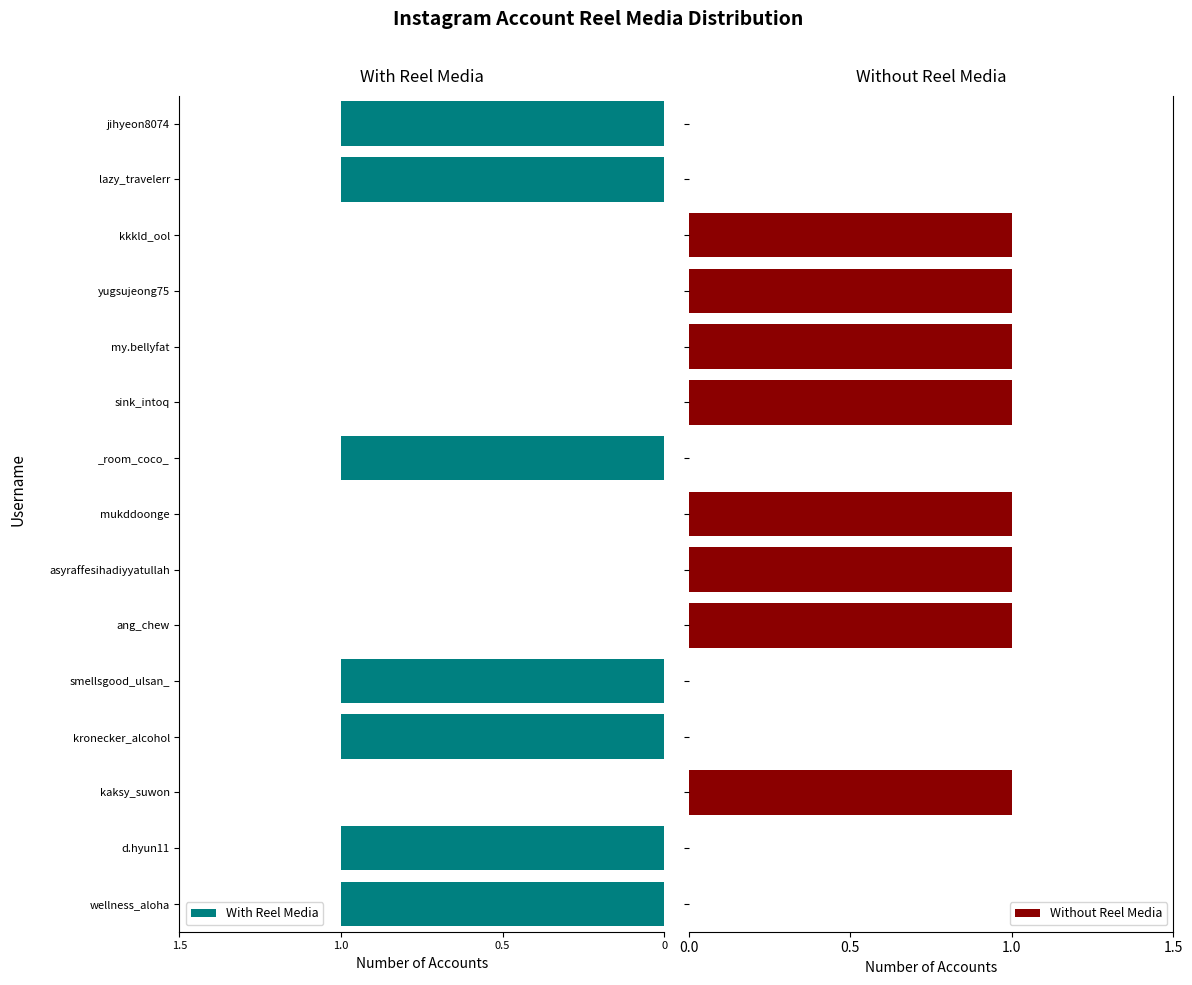

The With Reel Media series shows 0 at yugsujeong75. True or false?

True